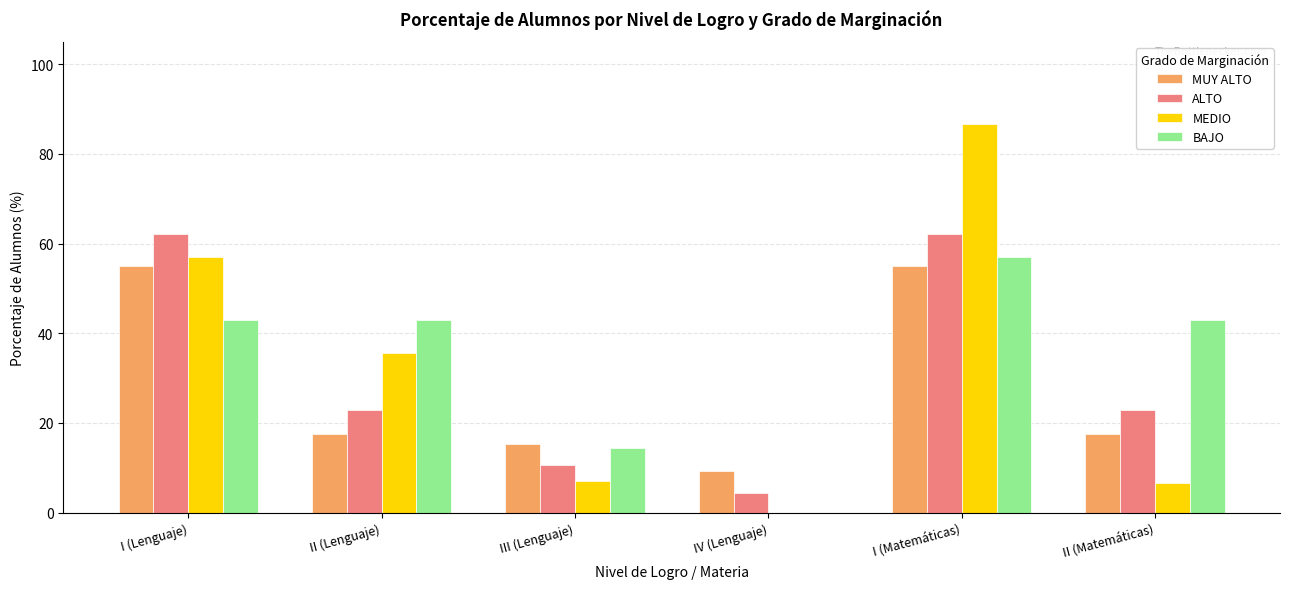

What is the highest value of the BAJO series?

57.1